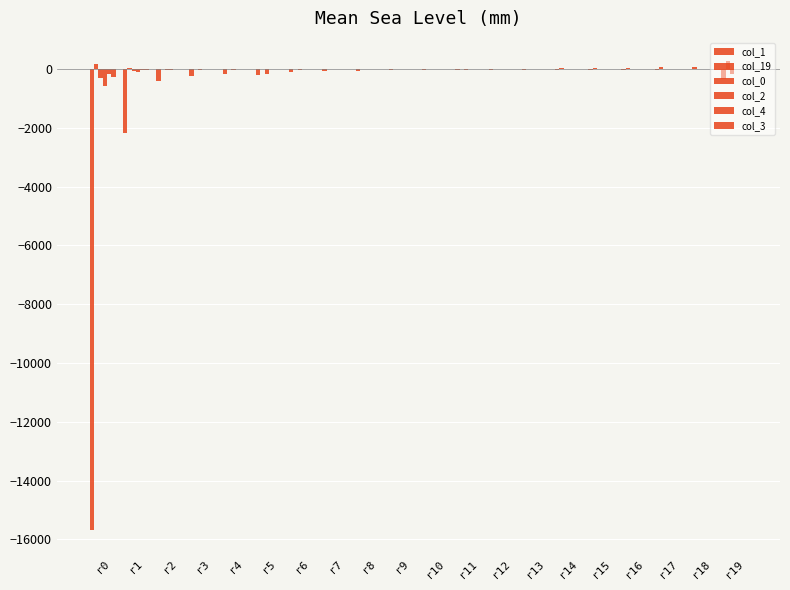

How many groups of bars are there?

20